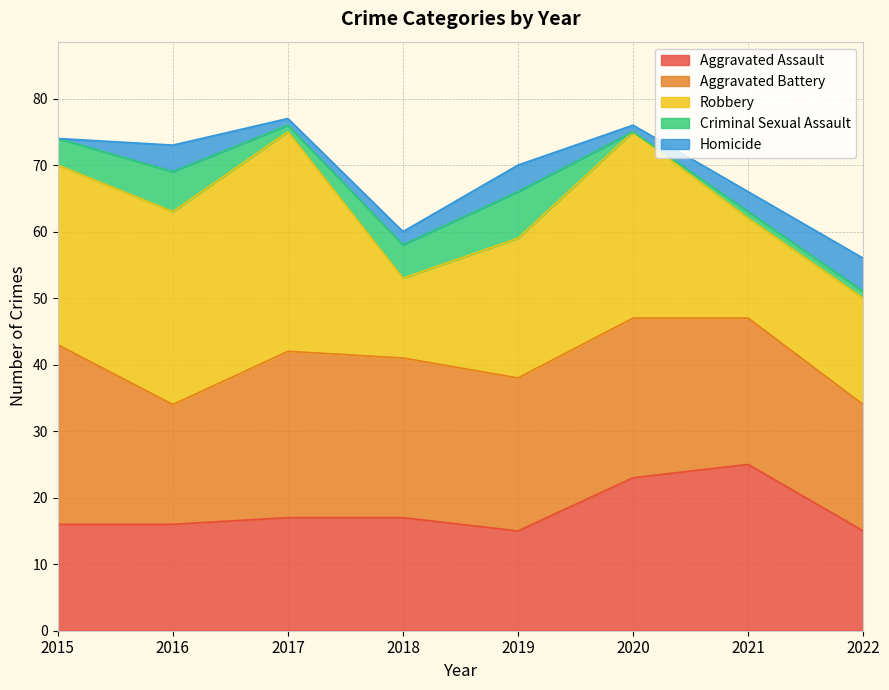

What is the difference between the second highest and second lowest values in the Homicide series?

3